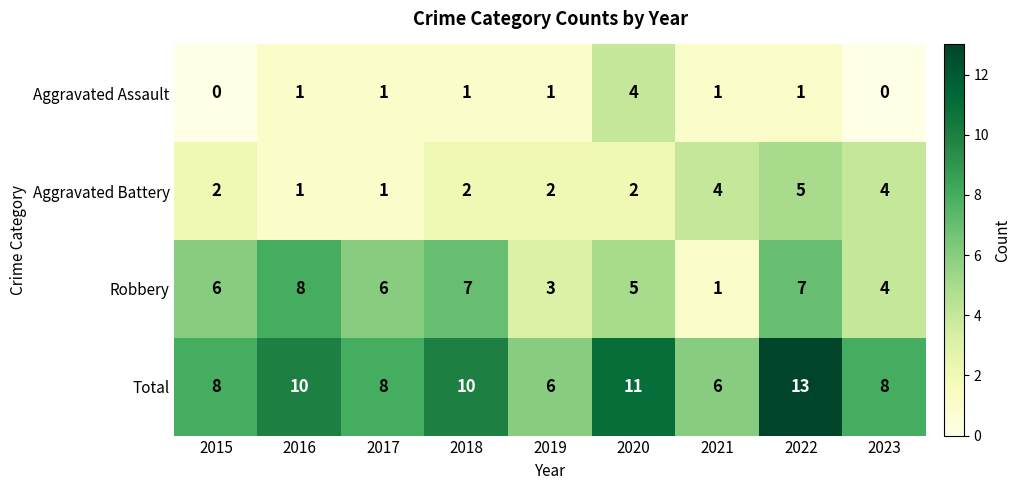

The value of Total at 2018 is 13. True or false?

False